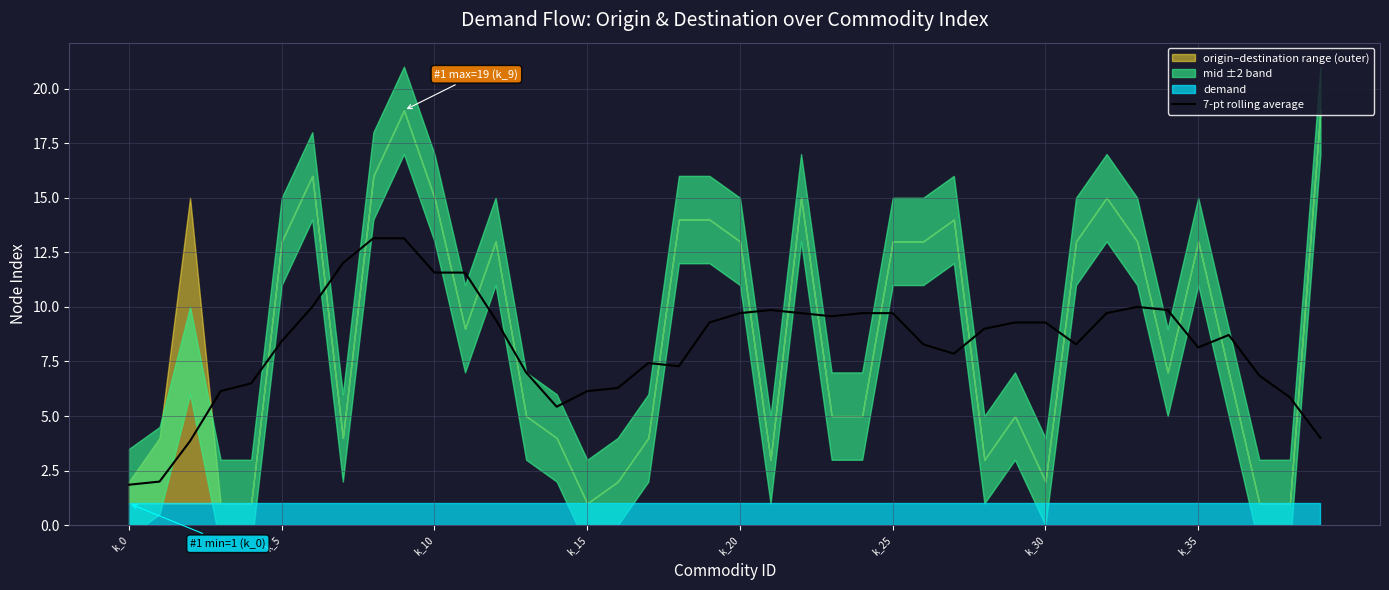

Which category has the highest value across all series?

8